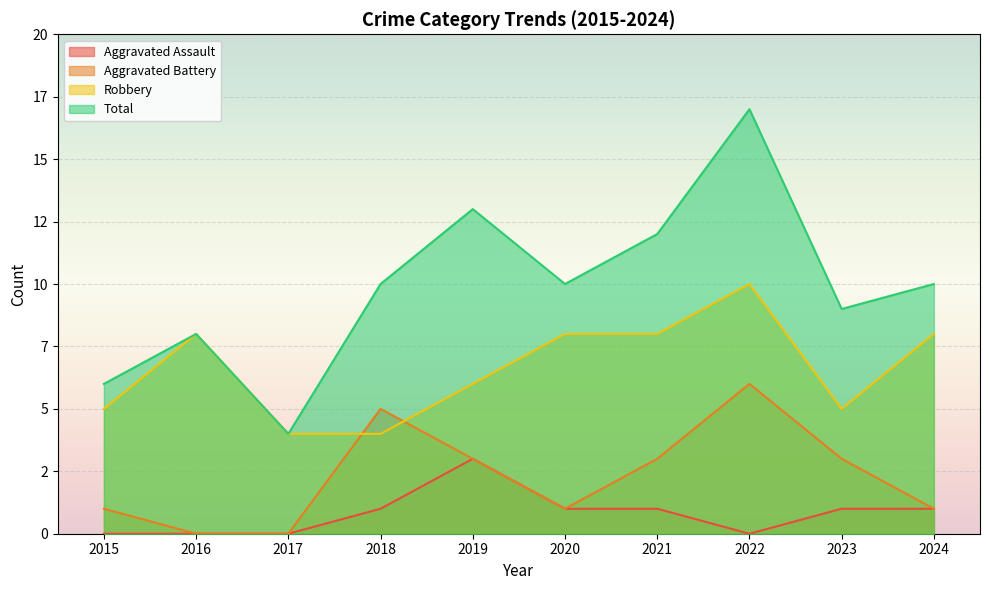

Reading right to left, extract all data points from this chart.

Aggravated Assault: 1	1	0	1	1	3	1	0	0	0
Aggravated Battery: 1	3	6	3	1	3	5	0	0	1
Robbery: 8	5	10	8	8	6	4	4	8	5
Total: 10	9	17	12	10	13	10	4	8	6